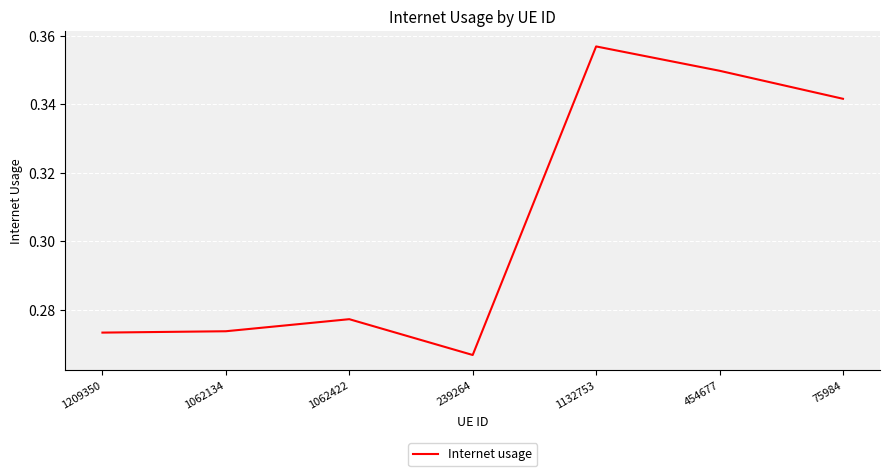

What is the sum of the values at 1062422 and 1062134?

0.6